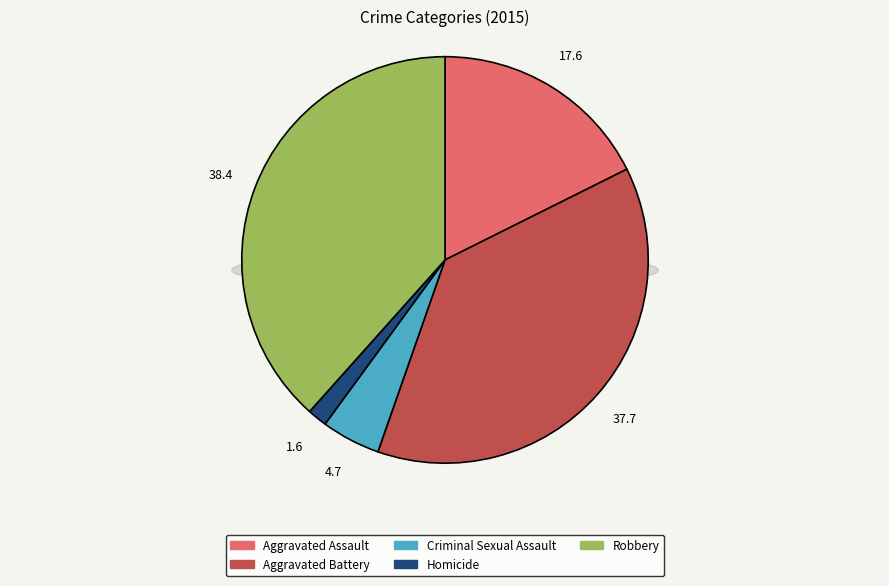

How many segments does this pie chart have?

5